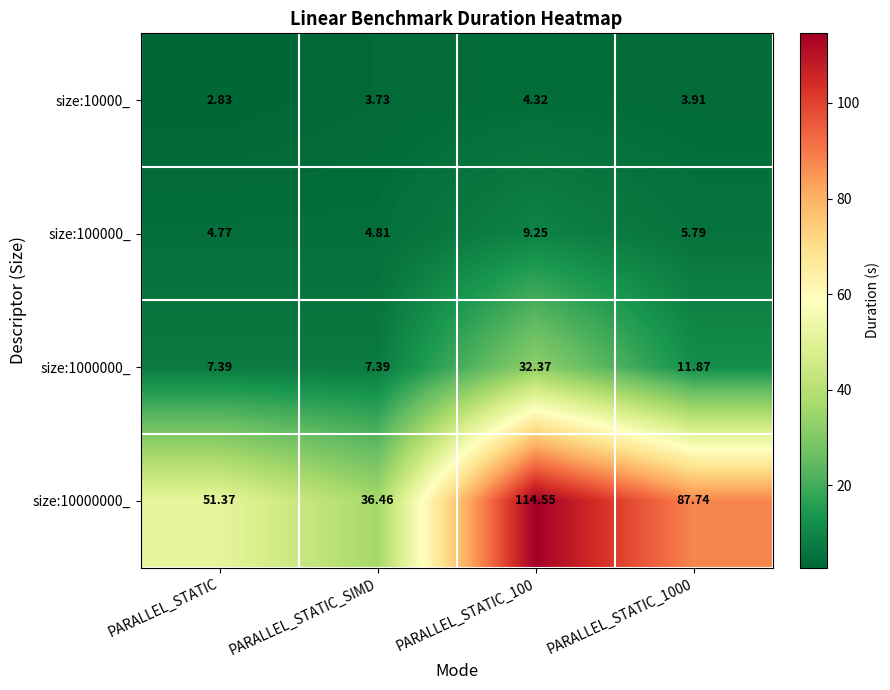

Where does the size:10000_ series first go above 3?

PARALLEL_STATIC_SIMD